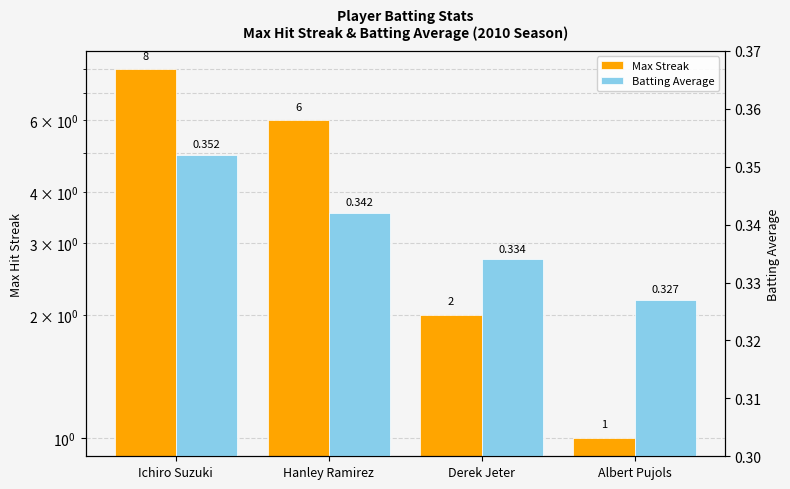

Which series has the widest spread of values?

Max Streak